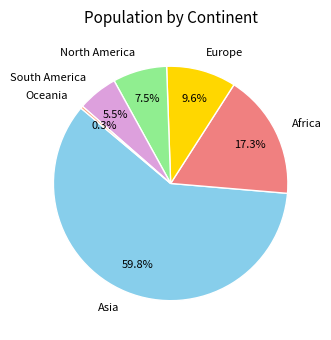

Between Africa and Asia, which is larger?

Asia